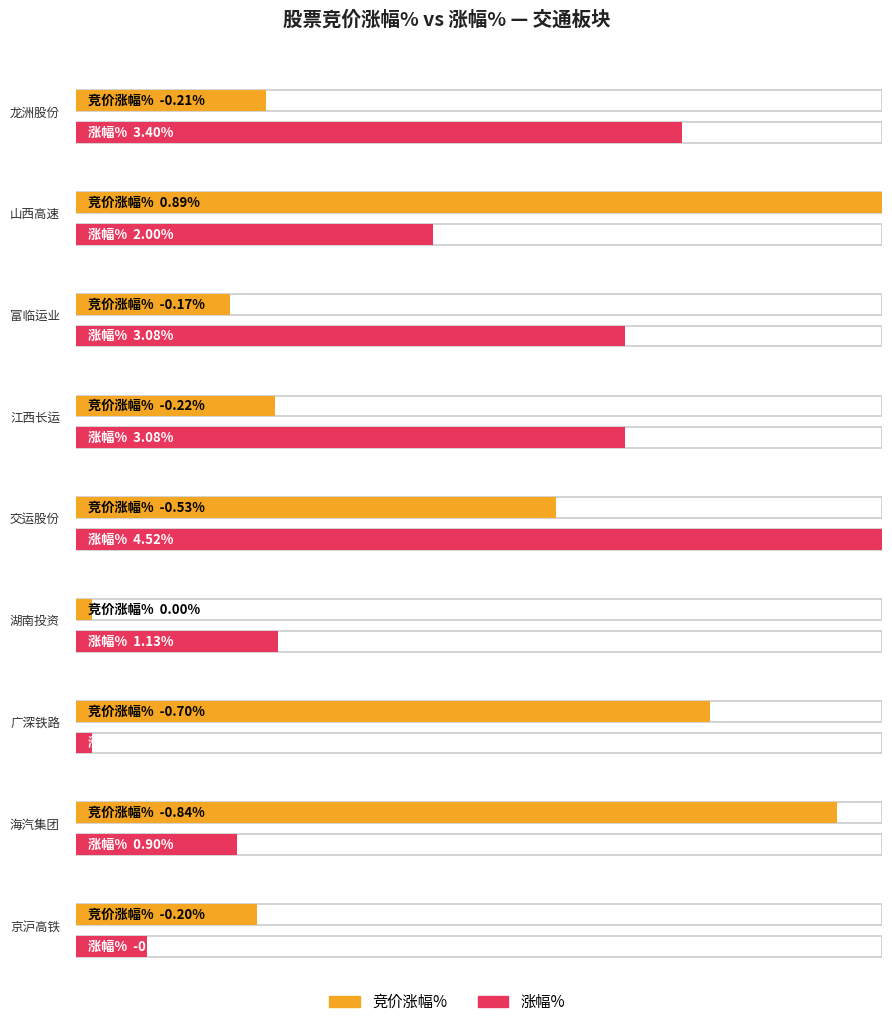

True or false: 主力净额 has a value of 7719201 at 富临运业.

False